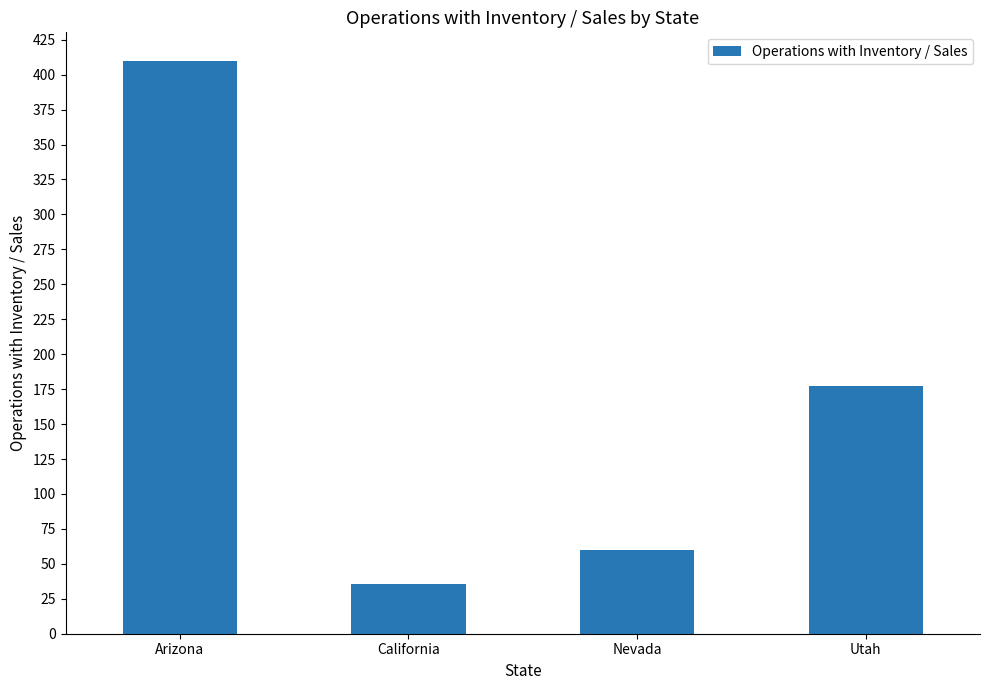

Reading left to right, list all the values displayed in this chart.

Arizona=409.8	California=35.2	Nevada=59.7	Utah=177.3